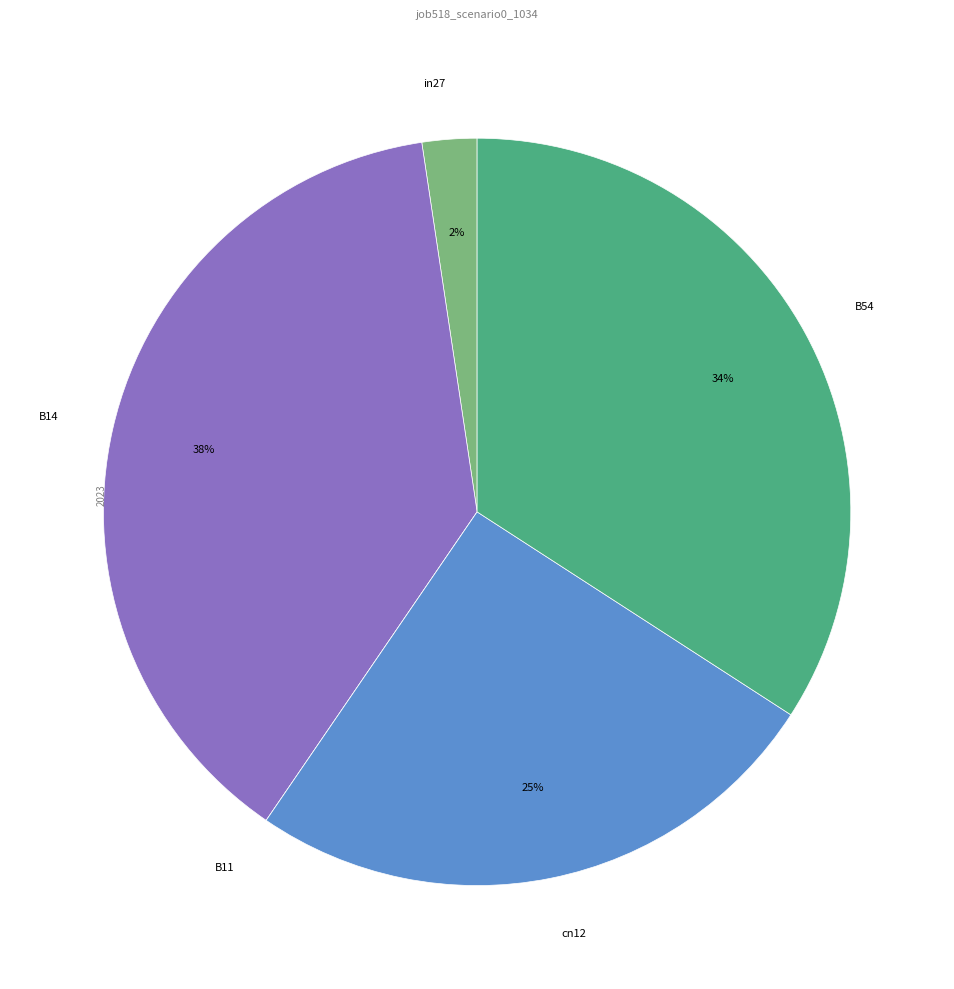

Is there a majority slice in this chart?

No